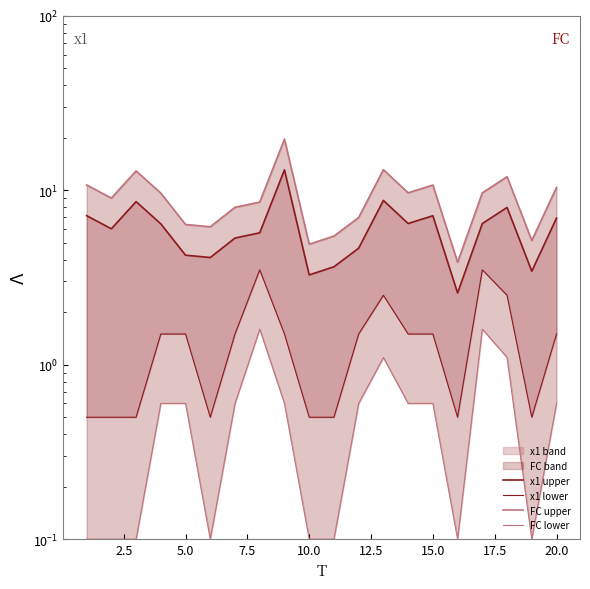

What is the lowest value of the x1 upper series?

2.6